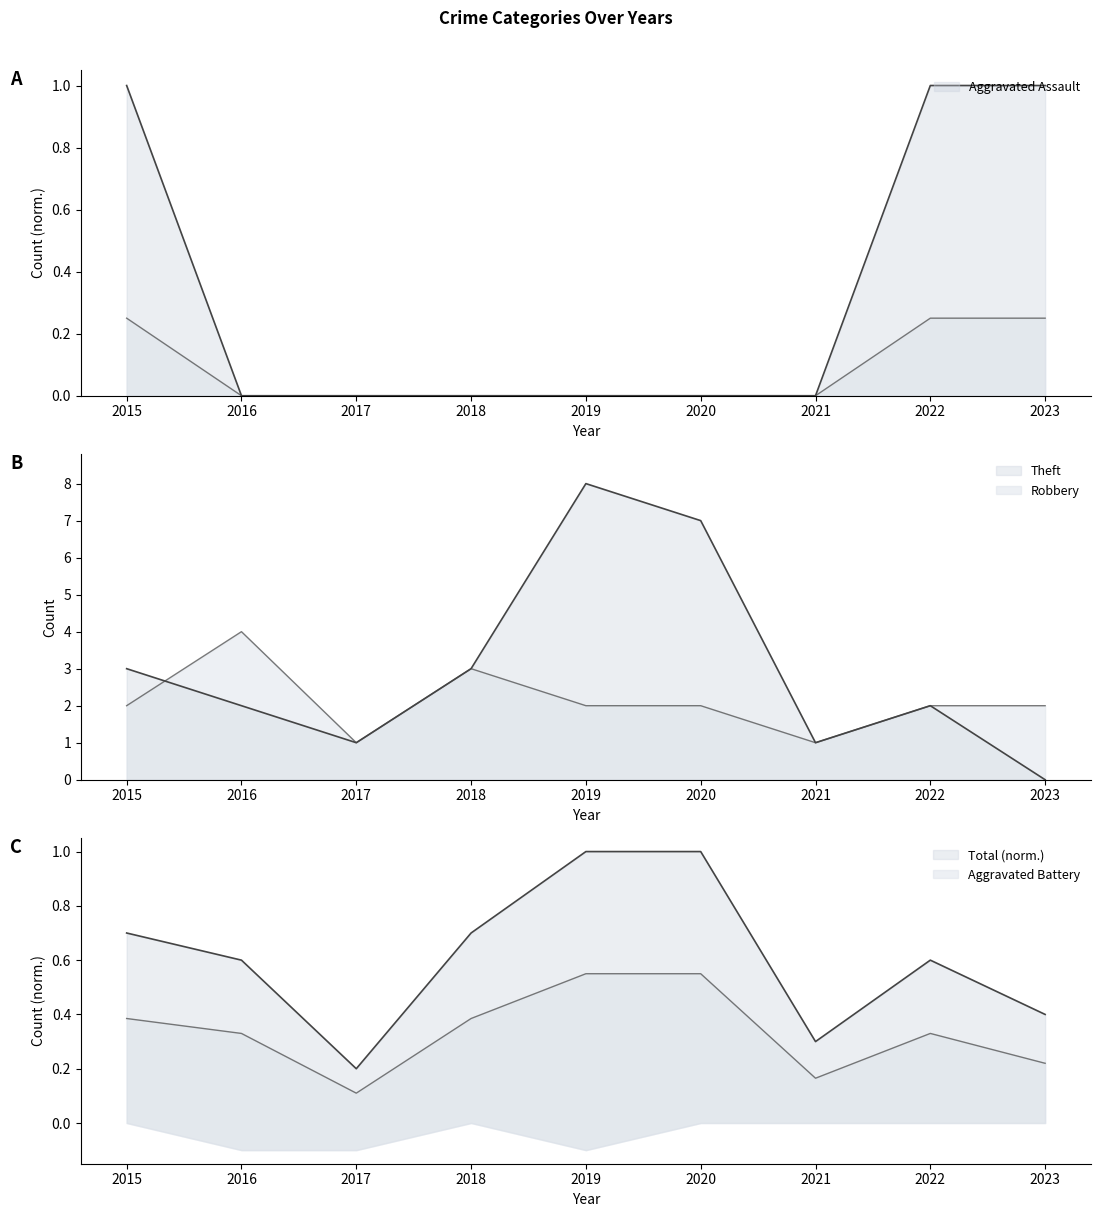

Which has a higher value, 2022 or 2018?

2022